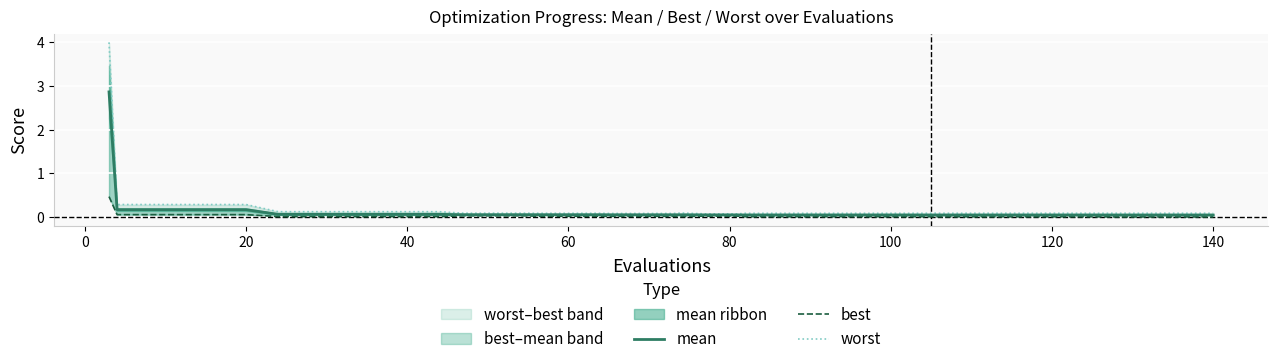

True or false: mean and worst intersect in this chart.

False